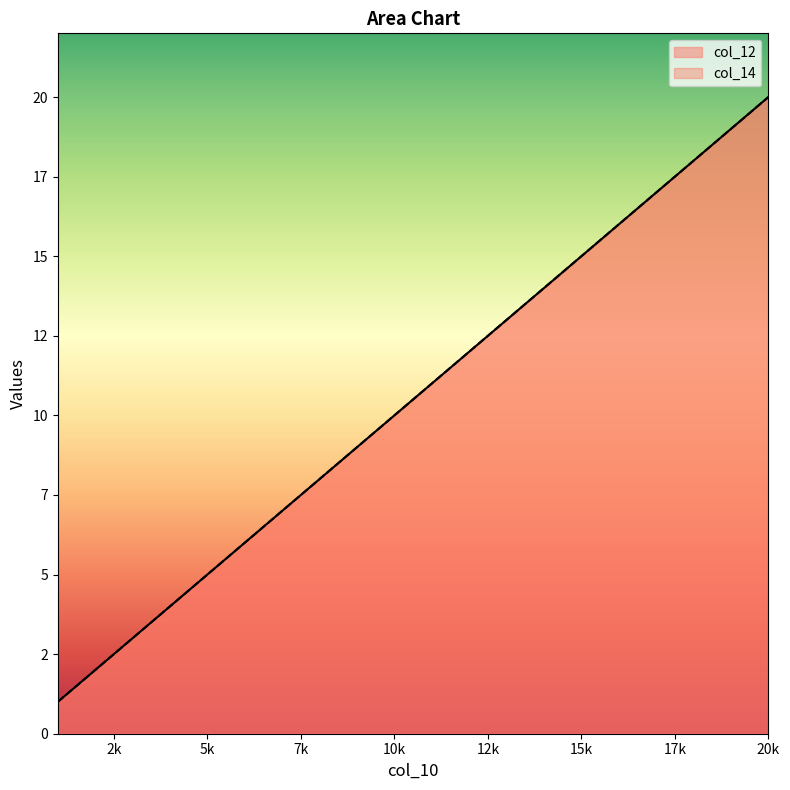

Where does the col_12 series first go above 11?

12